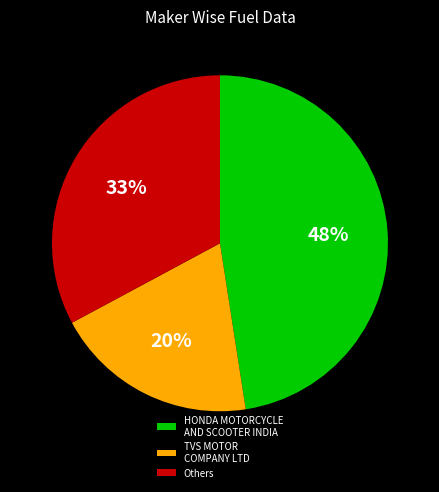

To the nearest percent, what is the difference between the largest and smallest slice percentages?

28%